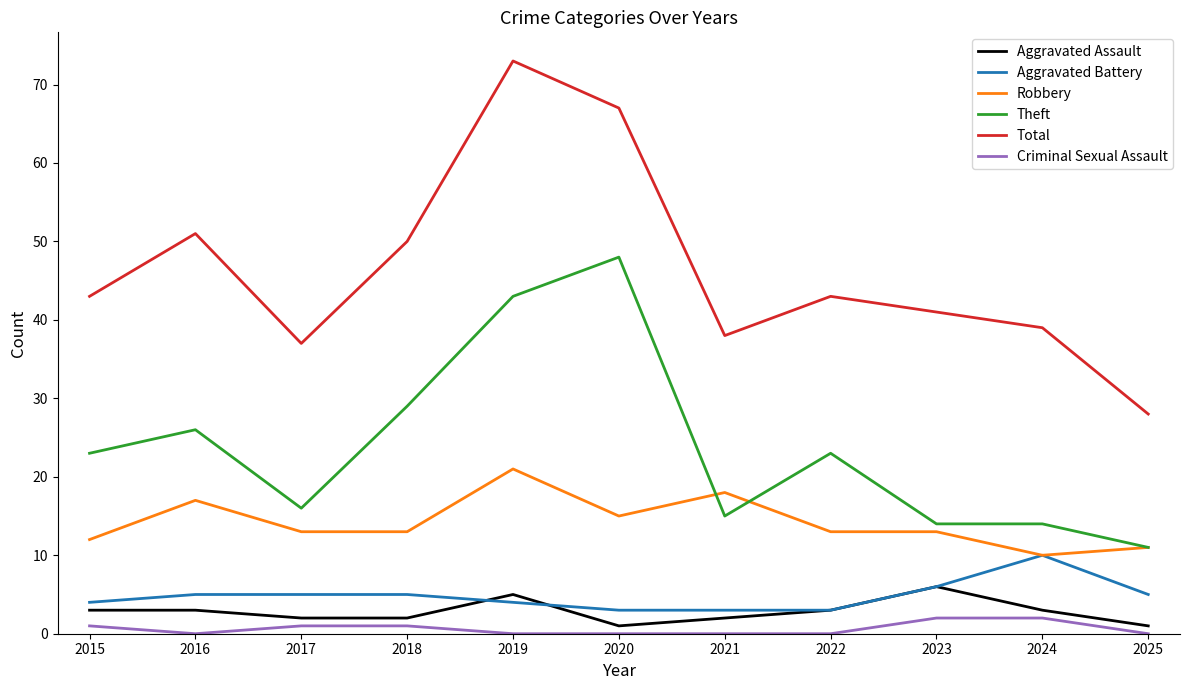

What is the greatest value displayed?

73